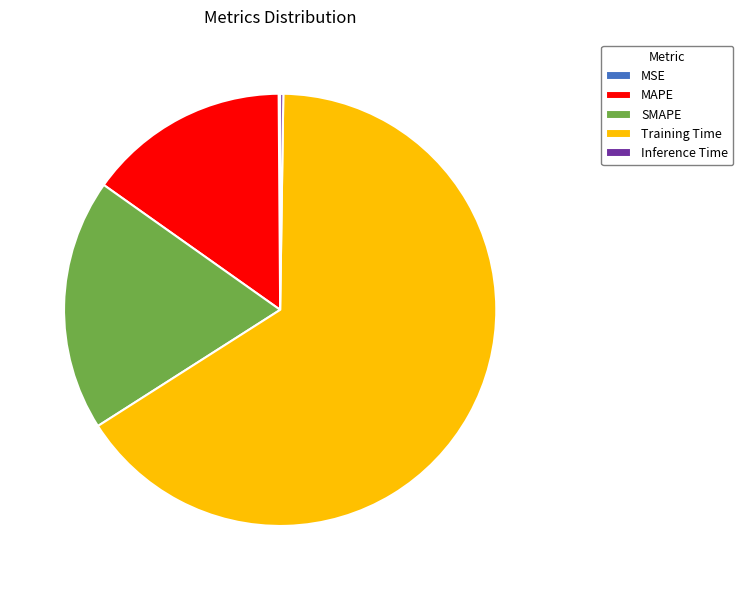

True or false: Training Time accounts for 73% of the total.

False